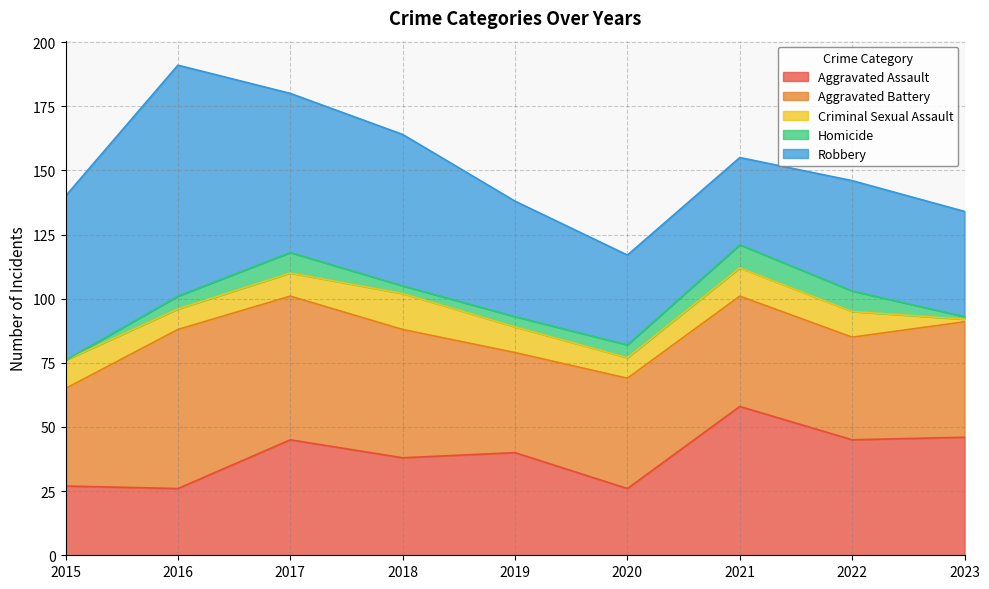

At which category is the sum across all series the highest?

2016